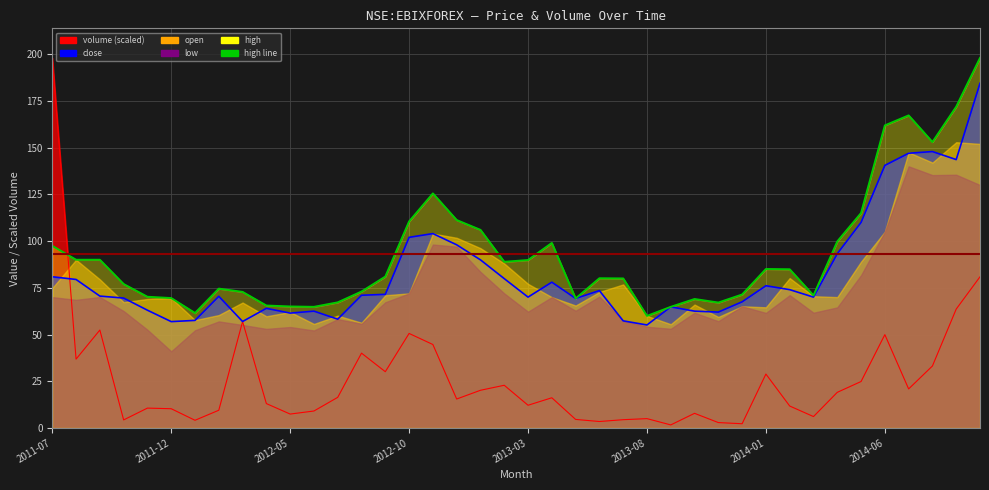

How many intersections are there between volume and high?

1